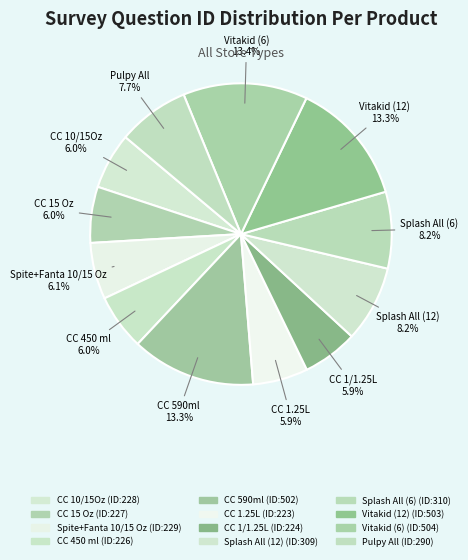

To the nearest percent, what is the combined percentage of Vitakid (6) and Splash All (6)?

22%